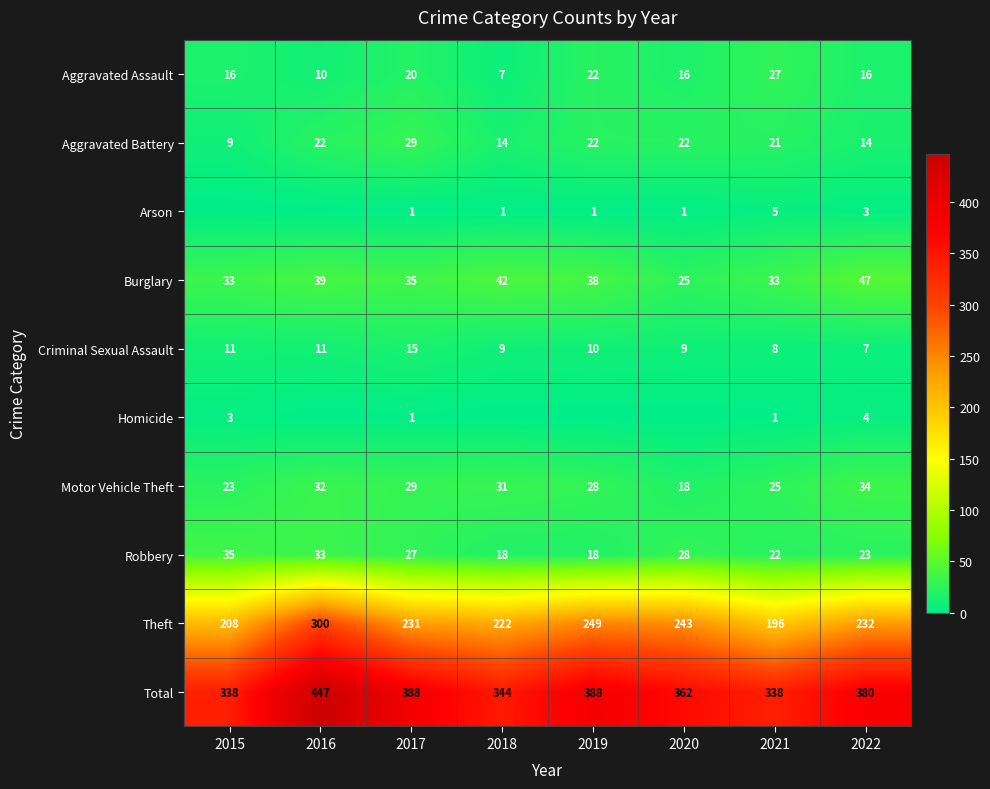

Where does the Total series first go above 380?

2016